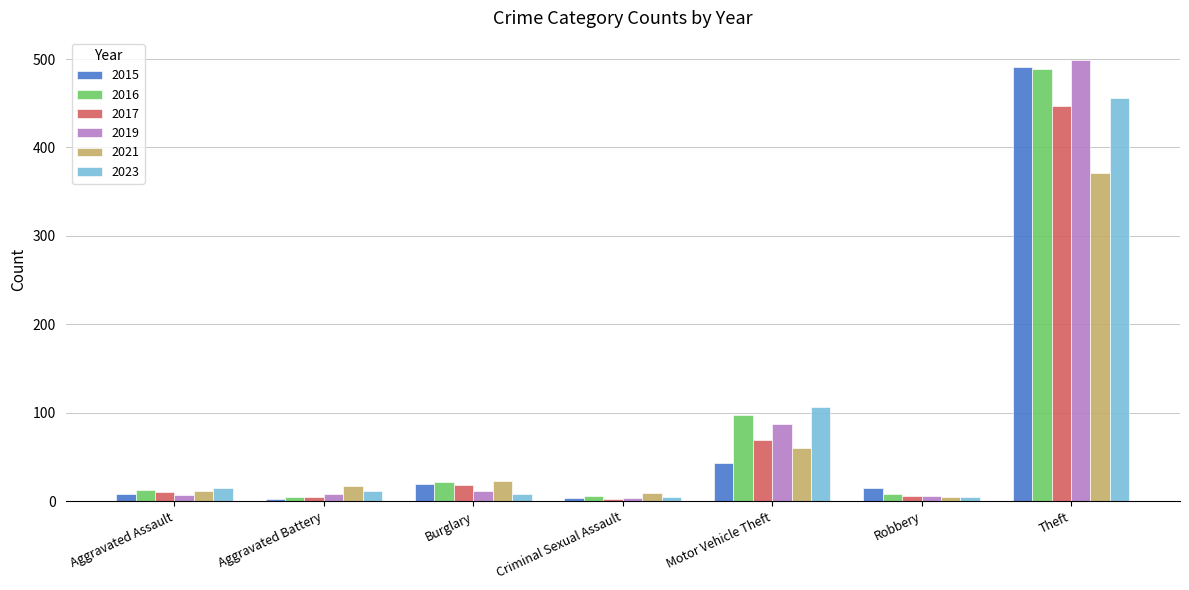

What is the label of the 6th bar from the right?

Aggravated Battery